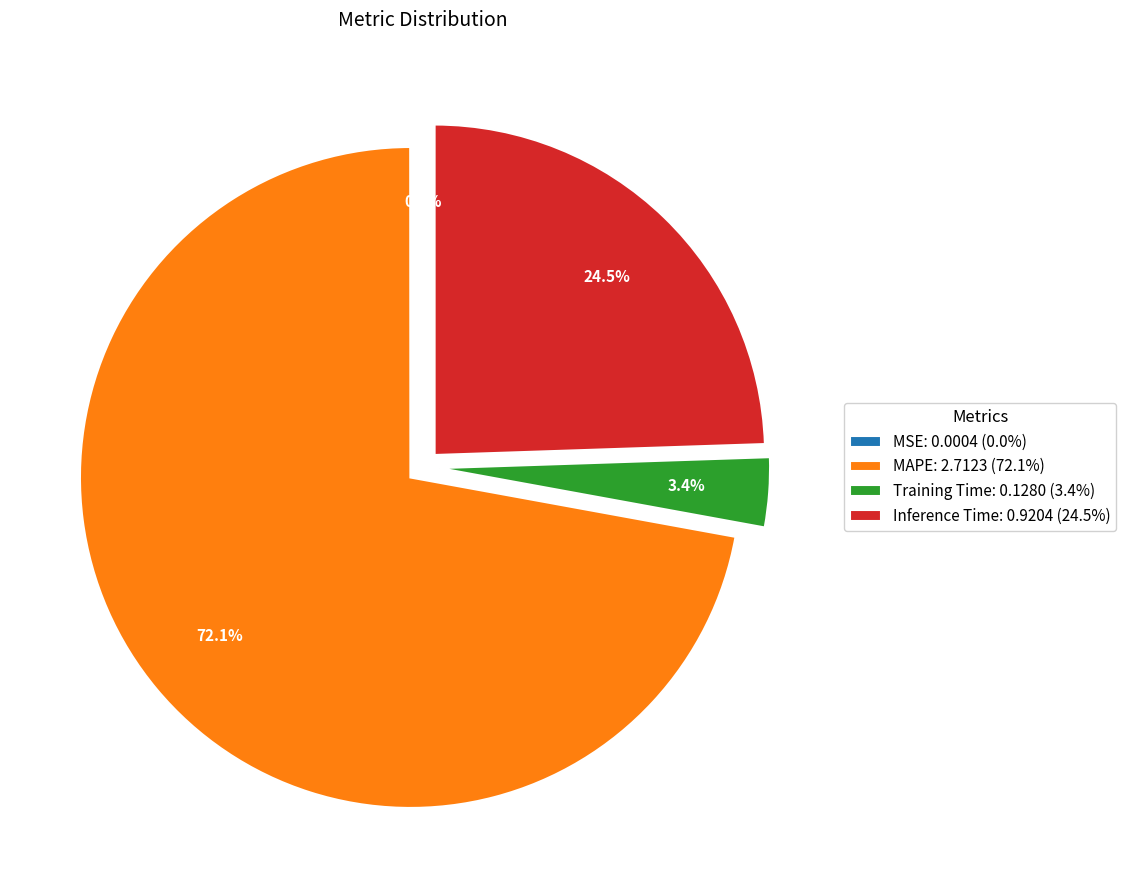

Is the sum of Training Time: 0.1280 (3.4%) and MAPE: 2.7123 (72.1%) greater than half?

Yes